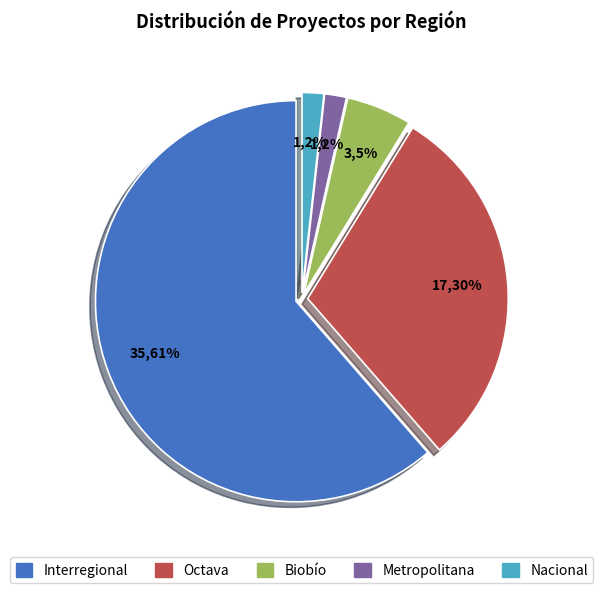

Is it true that Nacional is 9% of the pie?

False